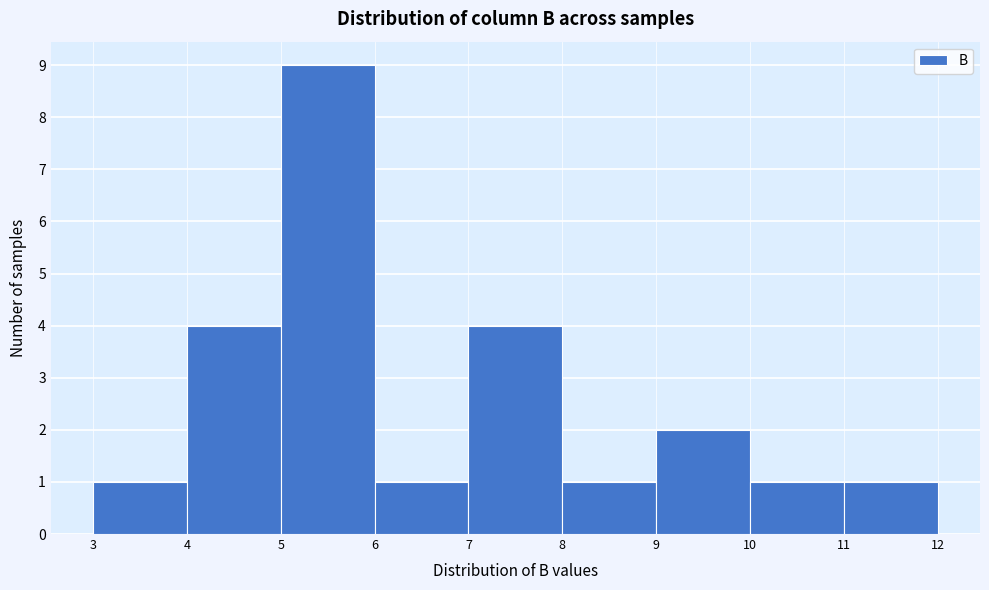

Reading left to right, transcribe this chart: for each bar, give the range it covers on the x-axis and its height. The values are not printed on the chart, so give them approximately, as read against the axis.

3 to 4: 1
4 to 5: 4
5 to 6: 9
6 to 7: 1
7 to 8: 4
8 to 9: 1
9 to 10: 2
10 to 11: 1
11 to 12: 1